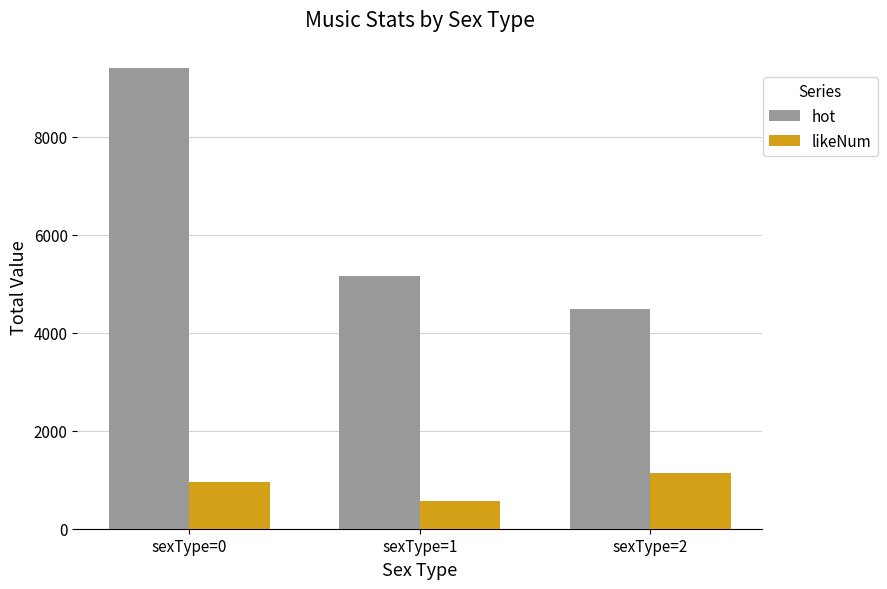

Between sexType=0 and sexType=1, which series saw the biggest shift?

hot